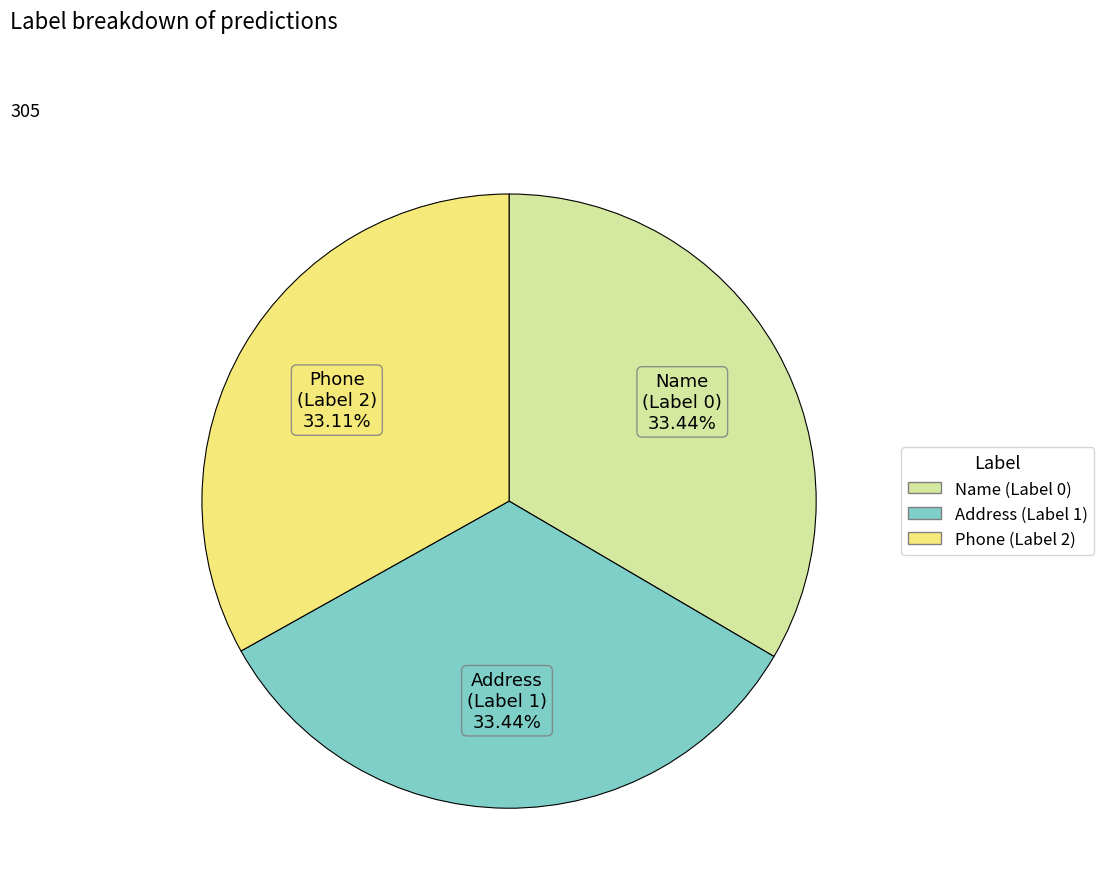

What is the ratio of the value at Phone (Label 2) to the value at Name (Label 0)?

1.0